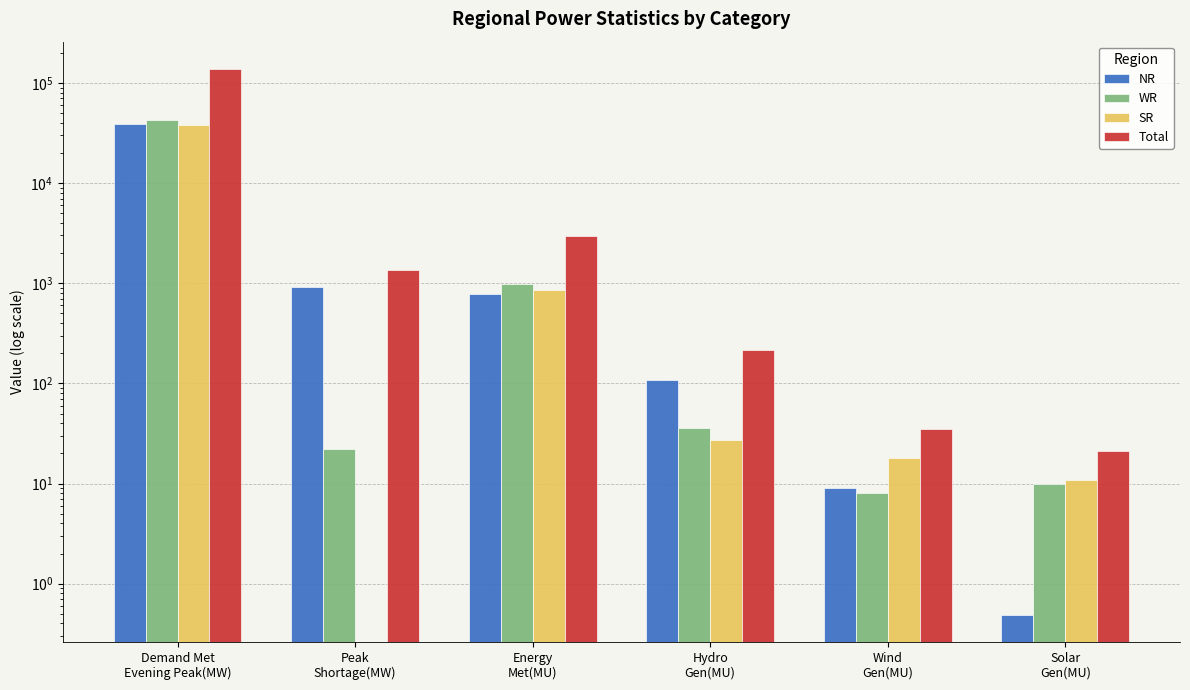

Reading left to right, extract all data points from this chart.

NR: 38777.0	913.0	786.0	108.0	9.0	0.5
WR: 42990.0	22.0	988.0	36.0	8.0	9.9
SR: 37724.0	0.0	847.0	27.0	18.0	10.9
Total: 138064.0	1356.0	2969.0	214.0	35.0	21.0